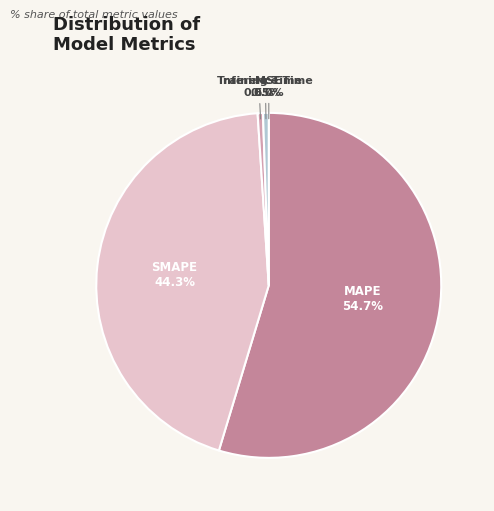

Between Inference Time and MAPE, which is larger?

MAPE